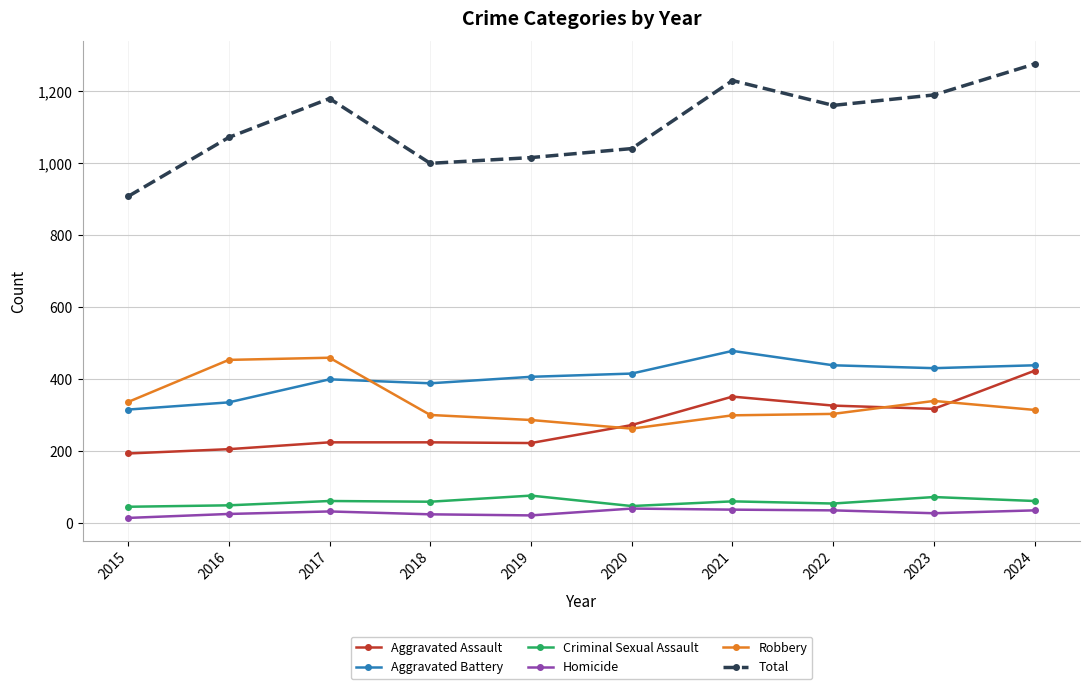

What is the value of the Aggravated Assault point at the 4th from the left?

225